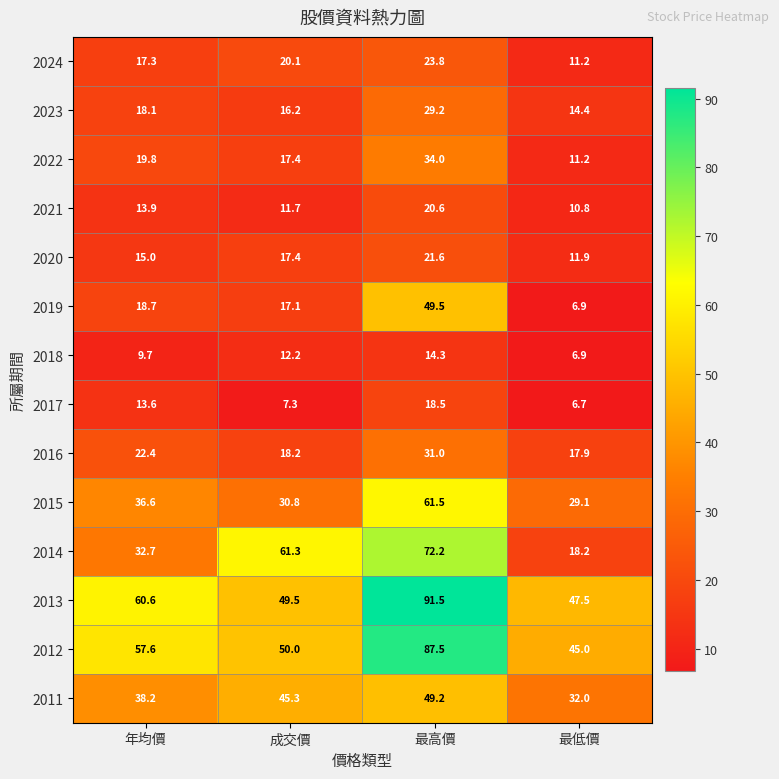

List the series in order of their peak value, lowest first.

2018, 2017, 2021, 2020, 2024, 2023, 2016, 2022, 2011, 2019, 2015, 2014, 2012, 2013